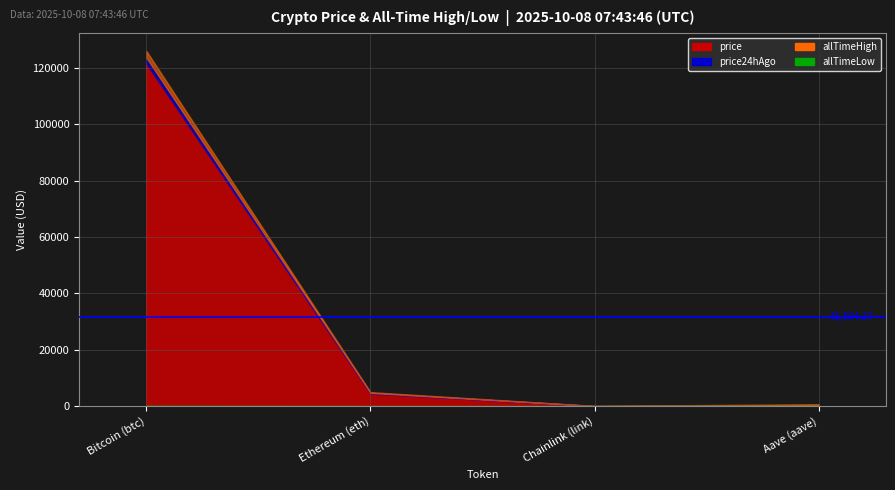

What is the label of the 2nd point from the right?

Chainlink (link)